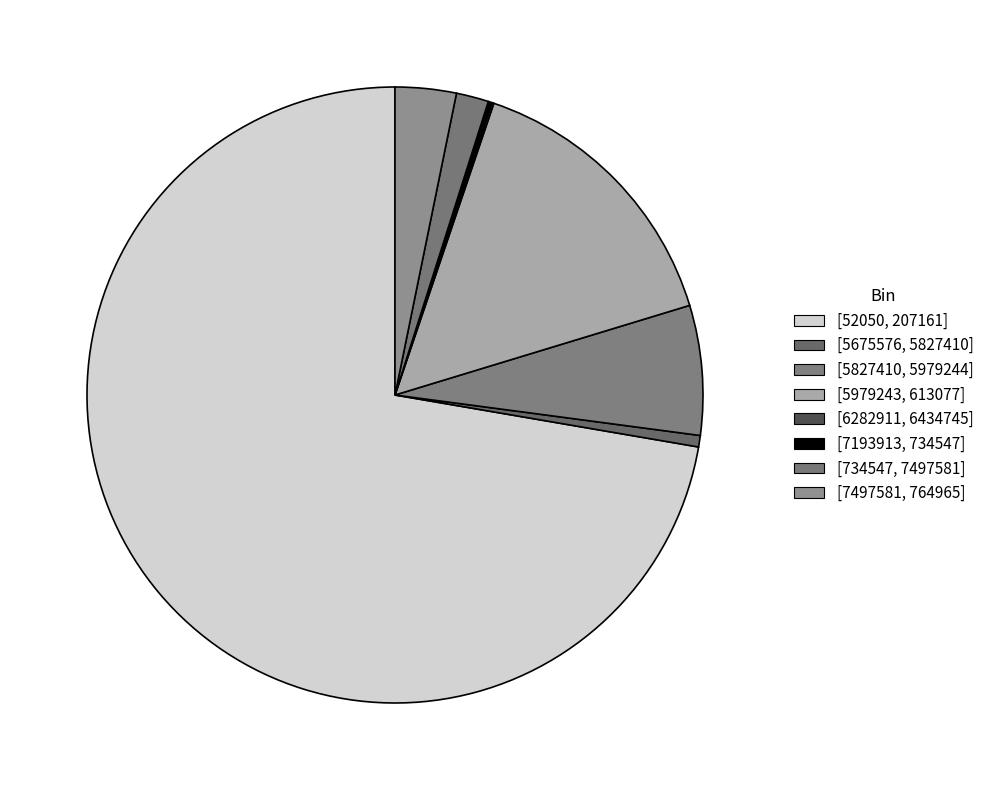

What percentage is NOT represented by [6282911, 6434745]?

99.9%